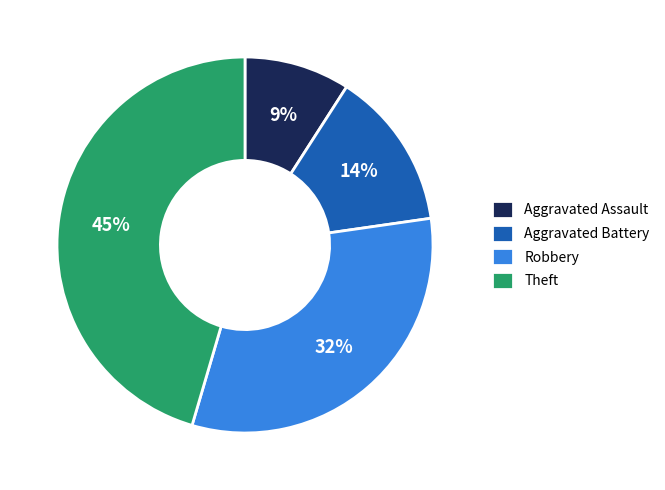

Rank the categories by value from highest to lowest.

Theft, Robbery, Aggravated Battery, Aggravated Assault